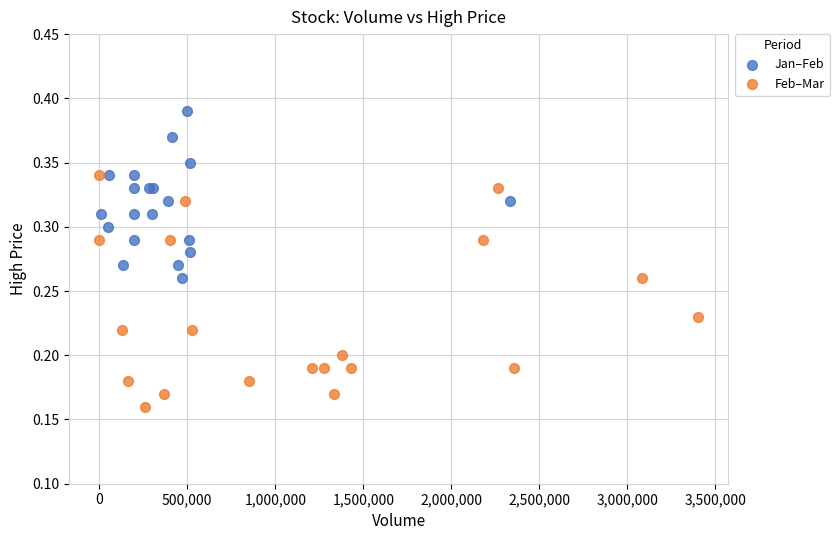

Which series reaches the maximum Y coordinate?

Jan–Feb